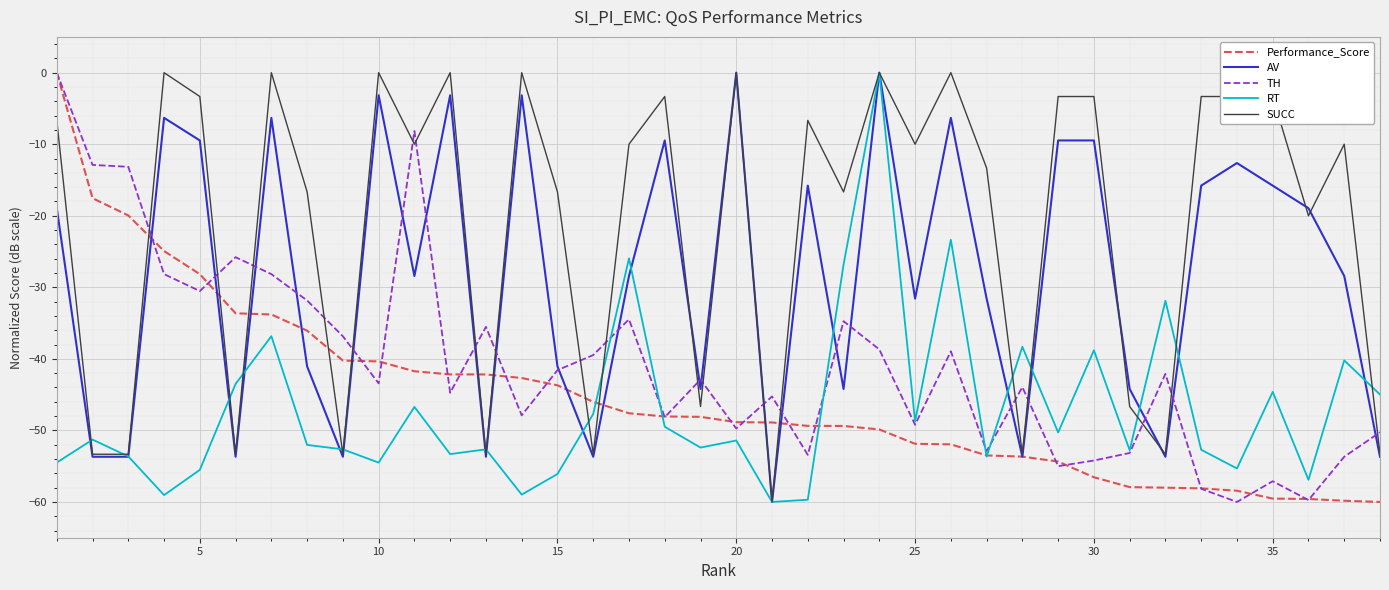

After their last crossing, which series has the higher values: TH or SUCC?

TH